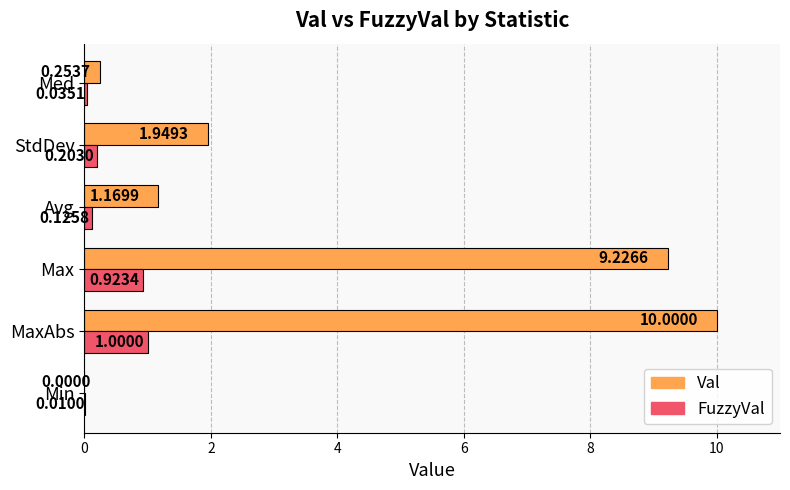

What is the sum of the Val values at Max and StdDev?

11.2